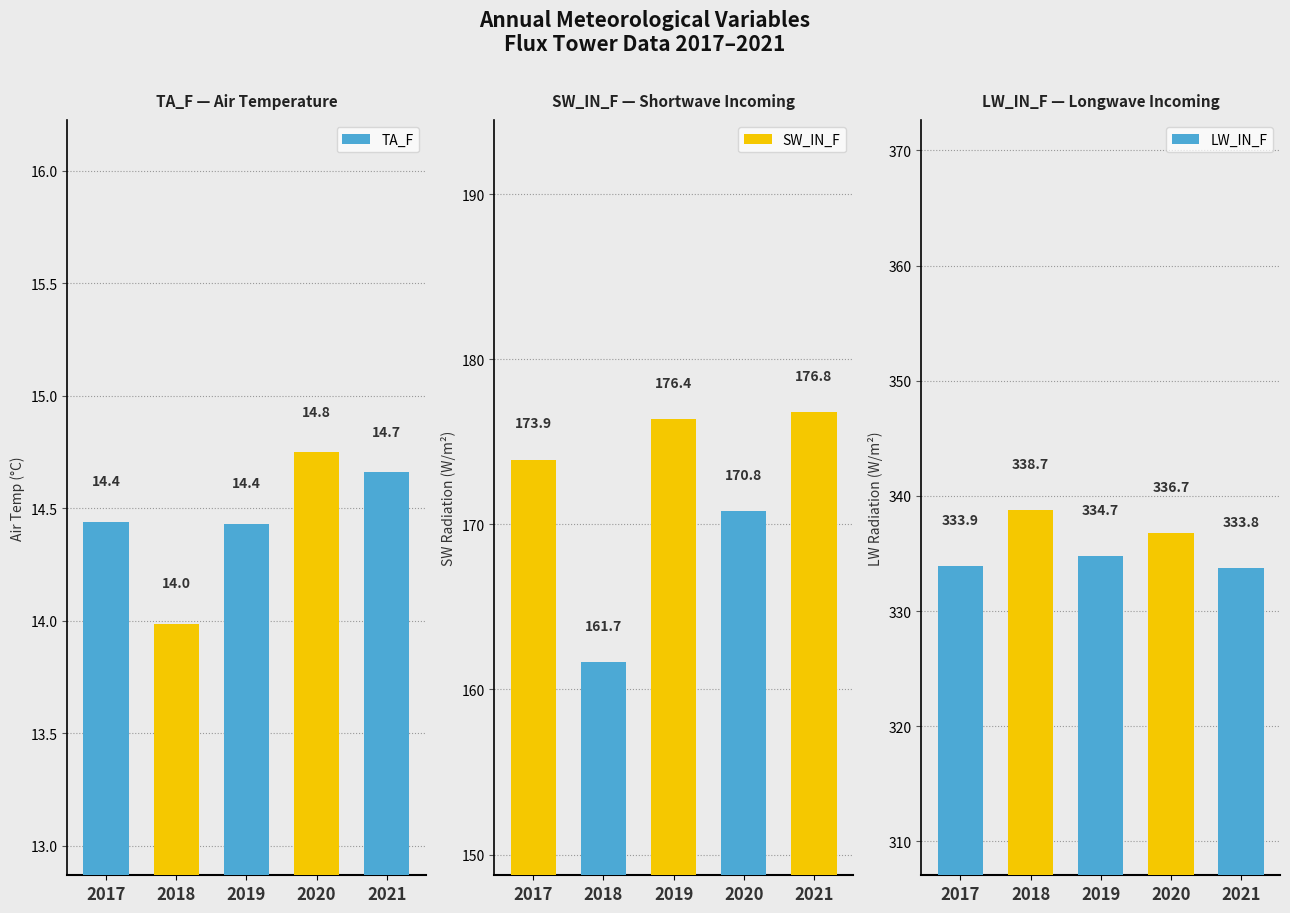

Is the value of LW_IN_F at 2019 greater than the value of SW_IN_F at 2020?

Yes